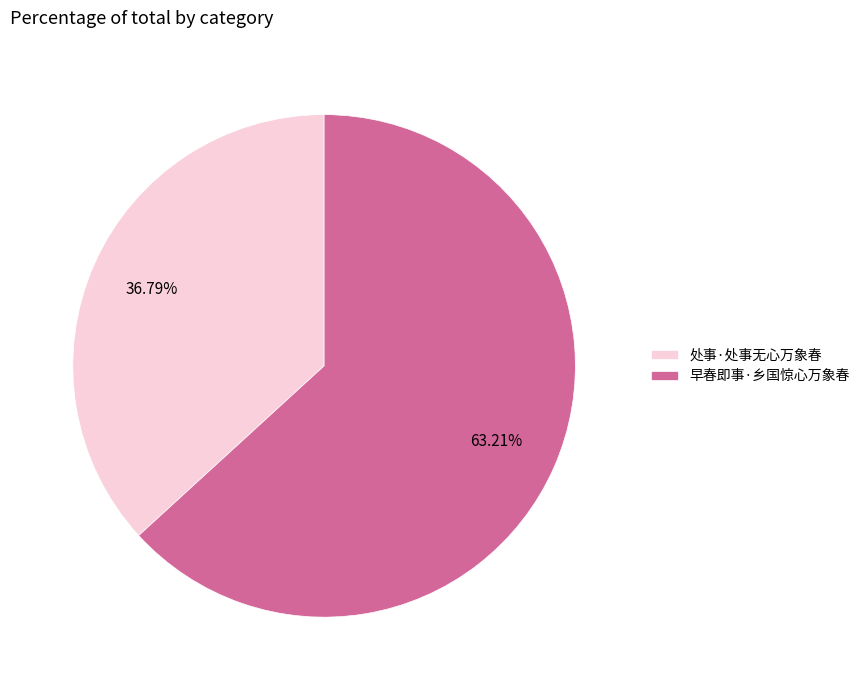

Does 早春即事·乡国惊心万象春 represent more than half of the total?

Yes